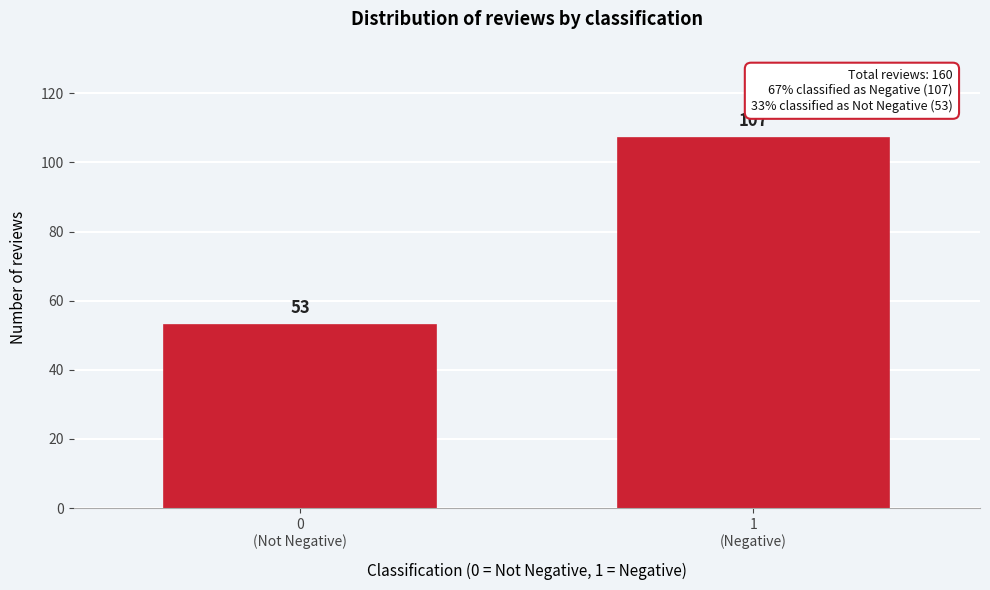

Reading left to right, what are all the values shown in this chart?

53	107